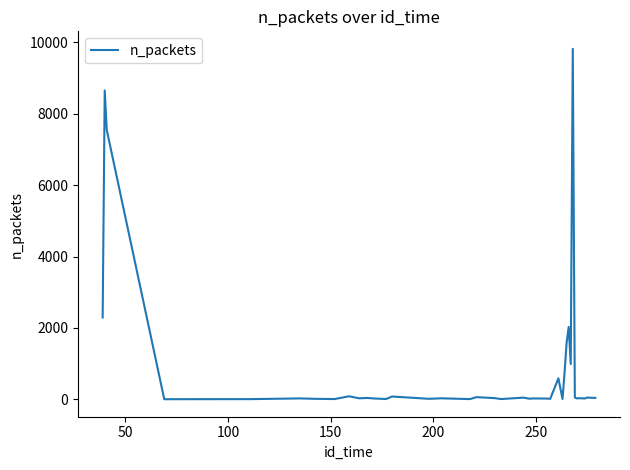

What is the difference between the maximum and minimum values?

9814